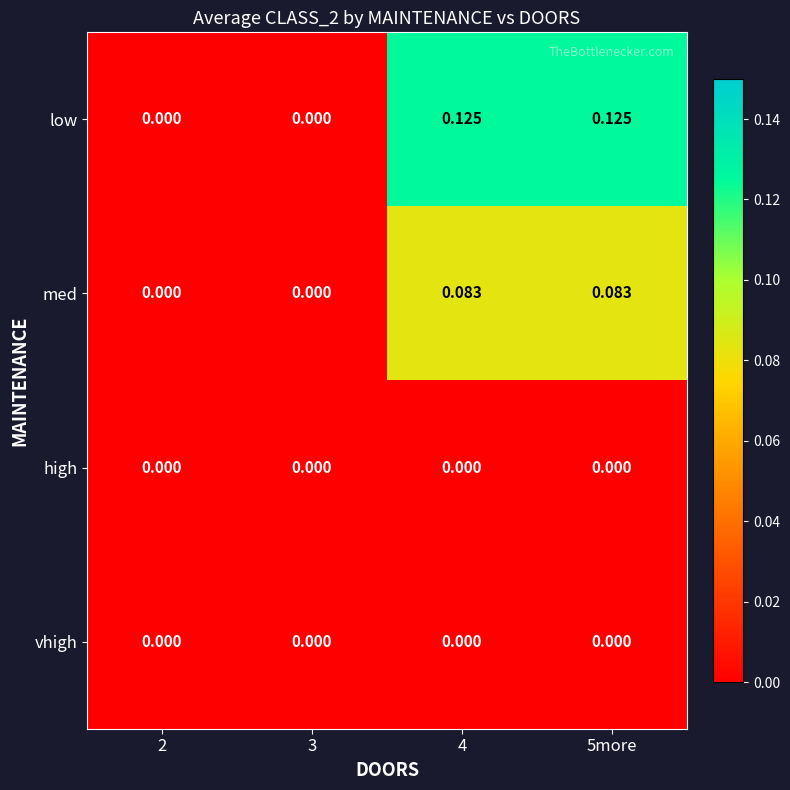

Which series has the widest spread of values?

low